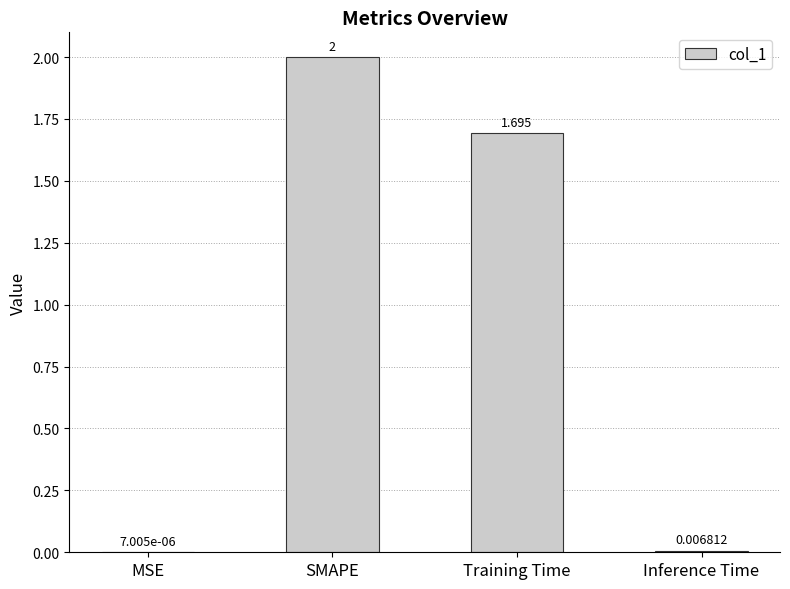

Between Training Time and Inference Time, which is larger?

Training Time